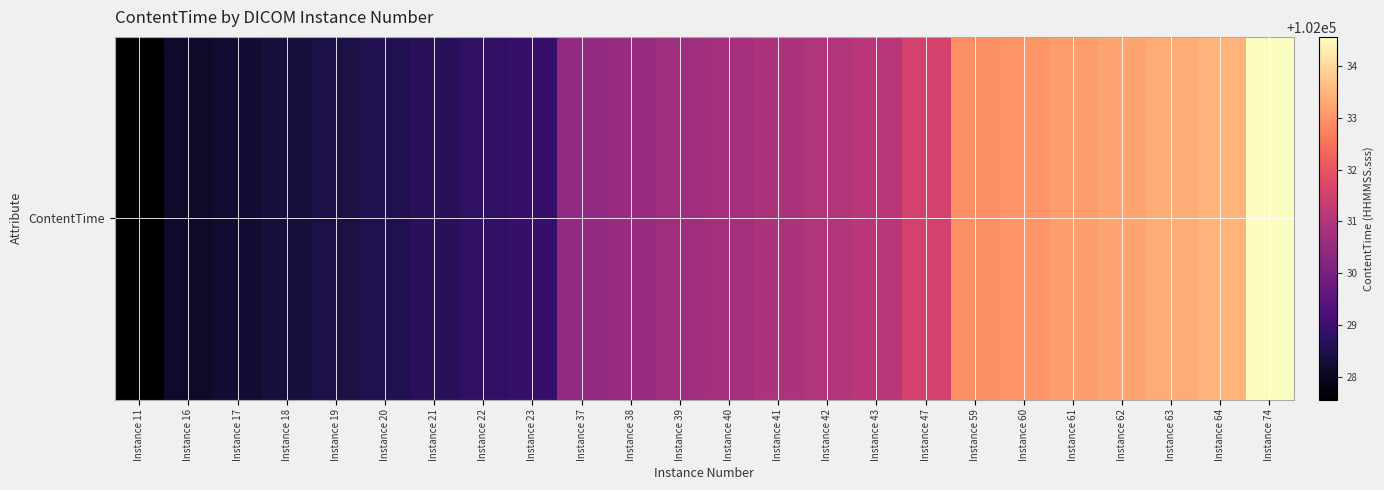

What is the difference between the maximum and minimum values?

7.0